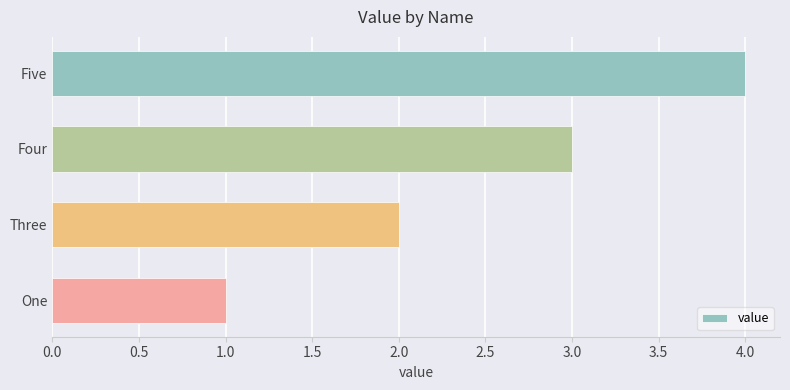

How many bars are there in total?

4